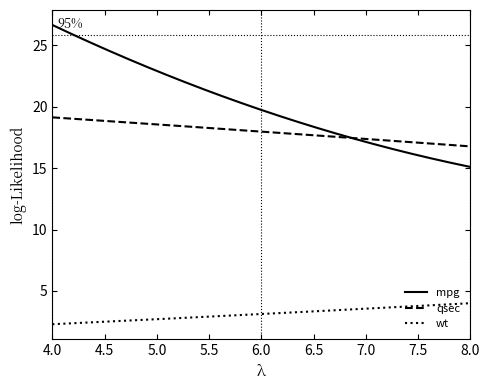

Which series has the largest total across all categories?

mpg